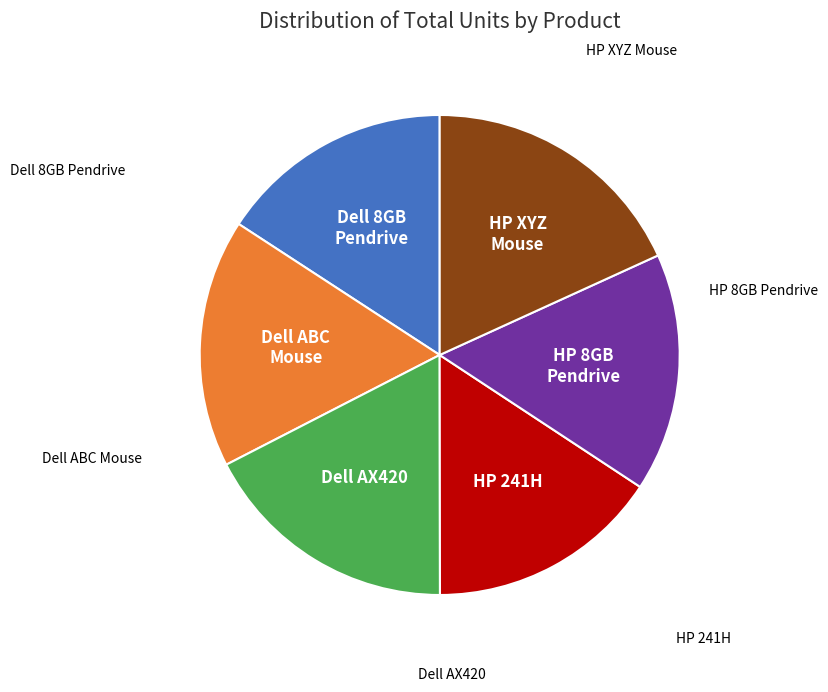

Is there a majority slice in this chart?

No